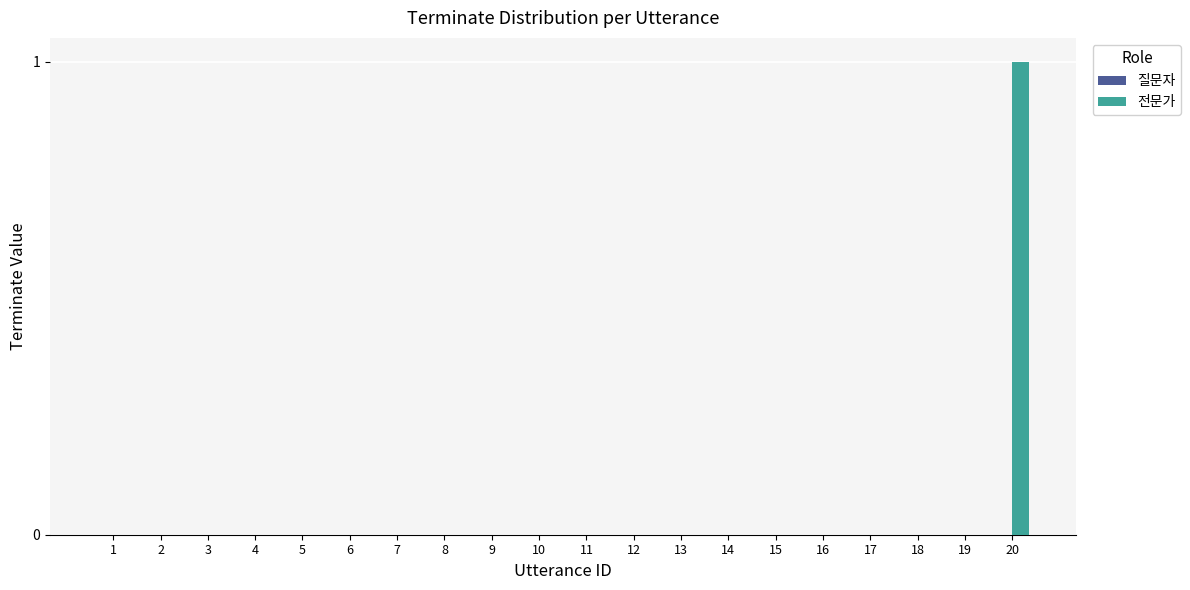

What is the change in value from 8 to 20?

+1